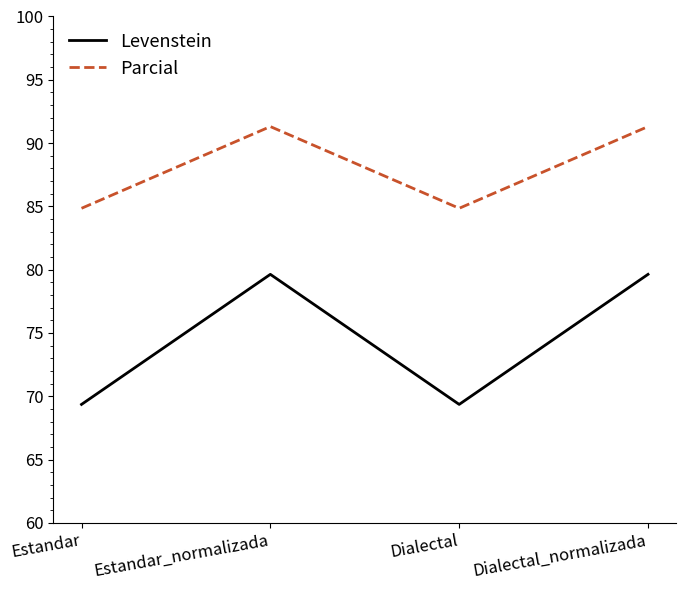

How many values in the Parcial series are below 91?

2